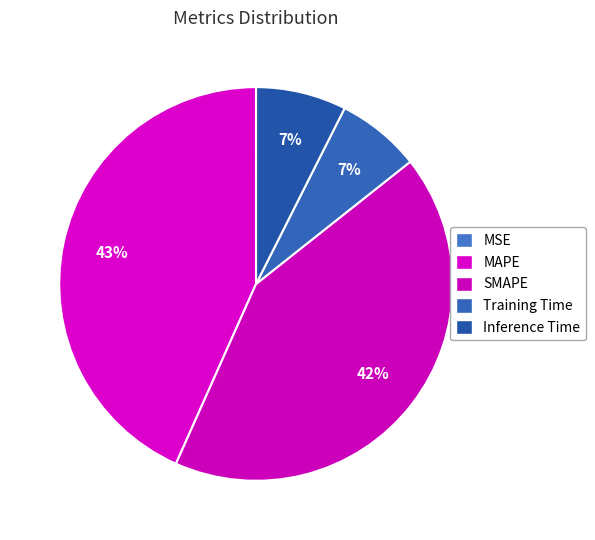

How many segments does this pie chart have?

5